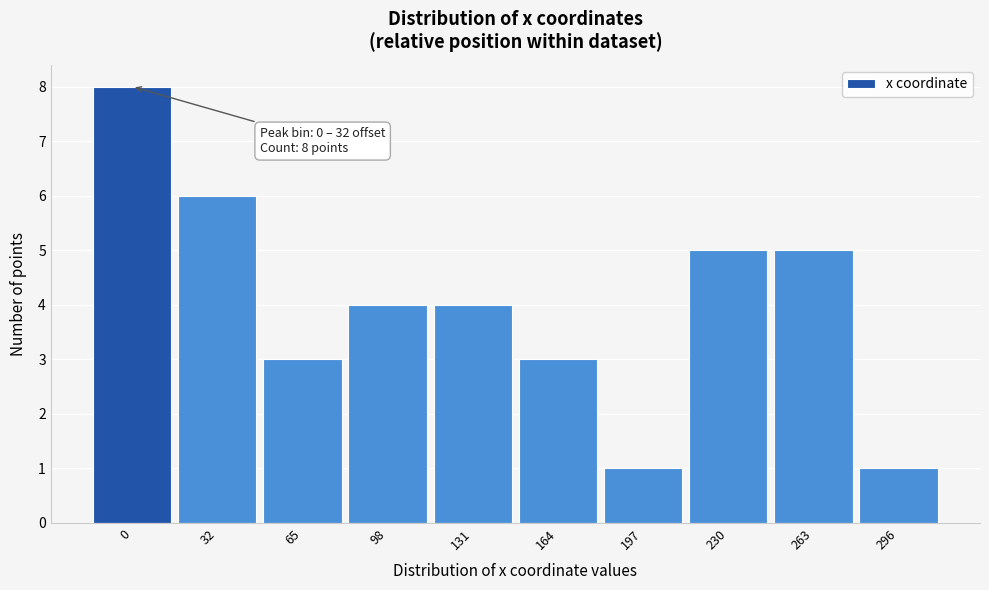

Reading left to right, transcribe all the data shown in this chart.

0=8	32=6	65=3	98=4	131=4	164=3	197=1	230=5	263=5	296=1